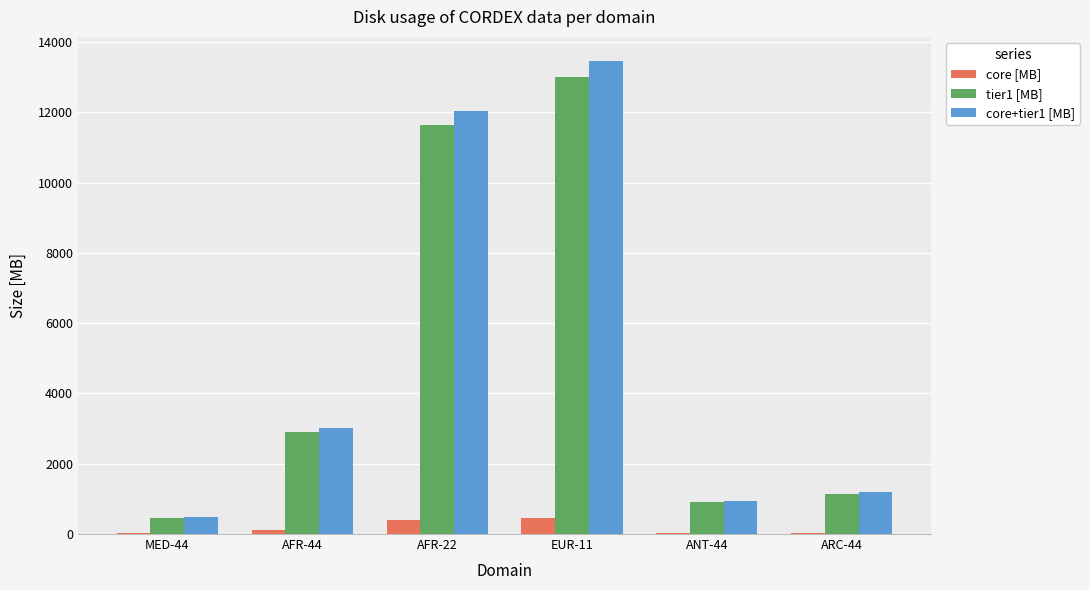

How many data points does each series have?

6